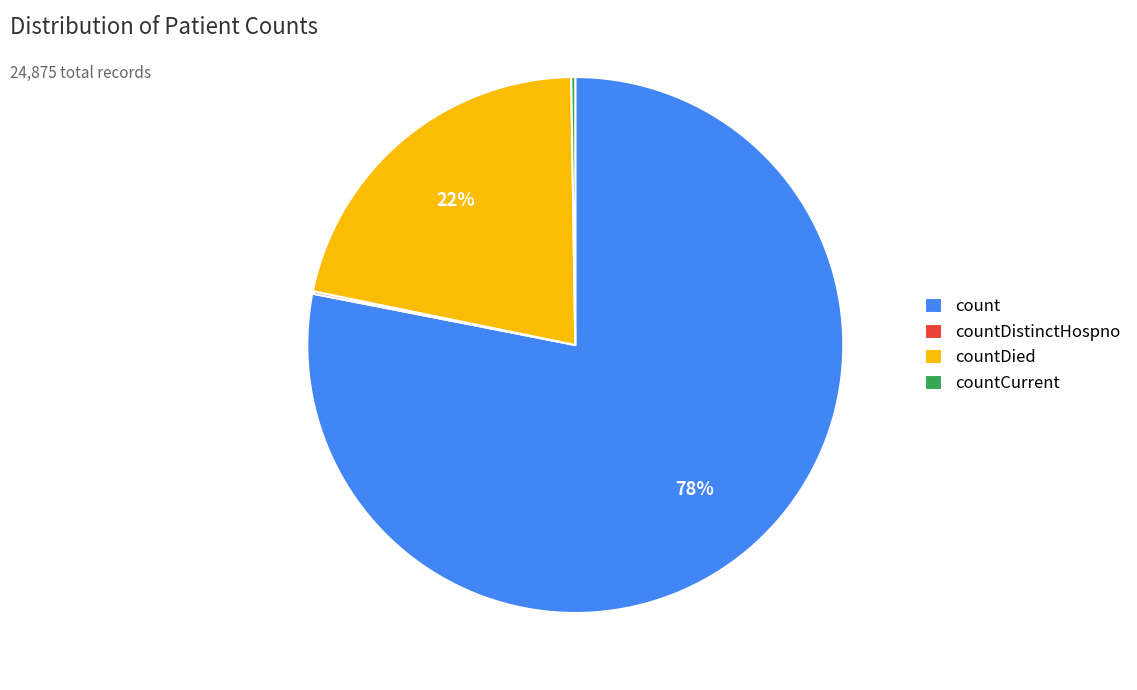

To the nearest percent, what is the difference between the largest and smallest slice percentages?

78%